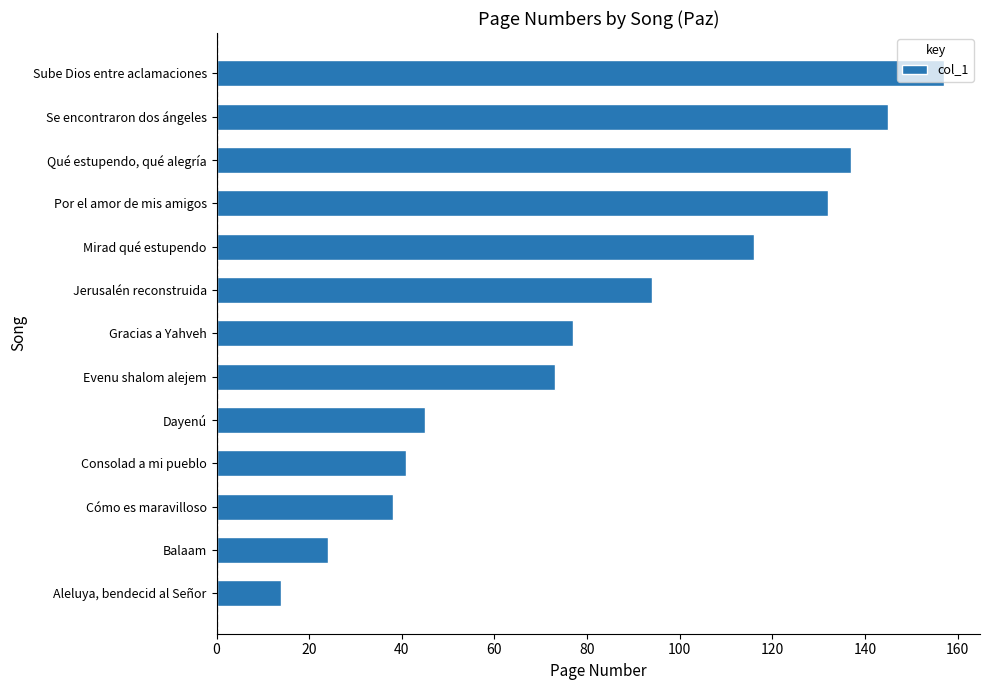

Rank the categories by value from lowest to highest.

Aleluya, bendecid al Señor, Balaam, Cómo es maravilloso, Consolad a mi pueblo, Dayenú, Evenu shalom alejem, Gracias a Yahveh, Jerusalén reconstruida, Mirad qué estupendo, Por el amor de mis amigos, Qué estupendo, qué alegría, Se encontraron dos ángeles, Sube Dios entre aclamaciones